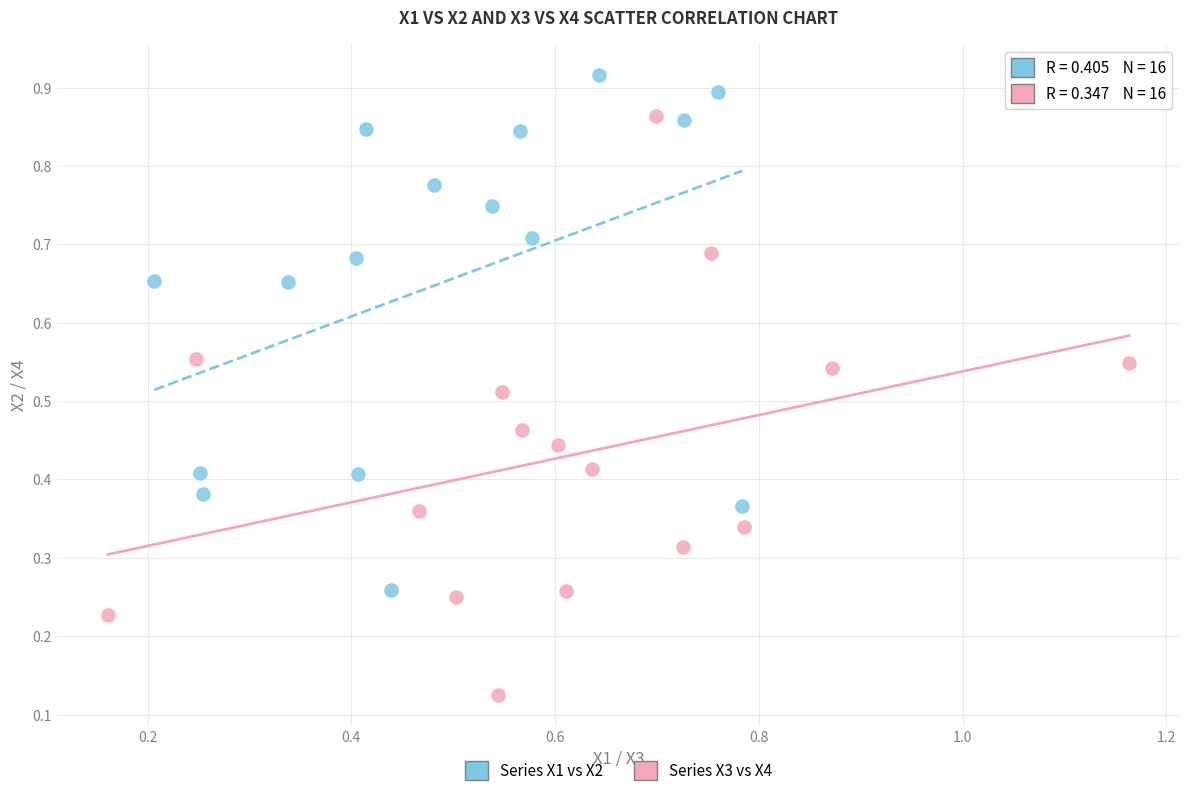

What are all the series names shown in the legend?

Series X1 vs X2, Series X3 vs X4